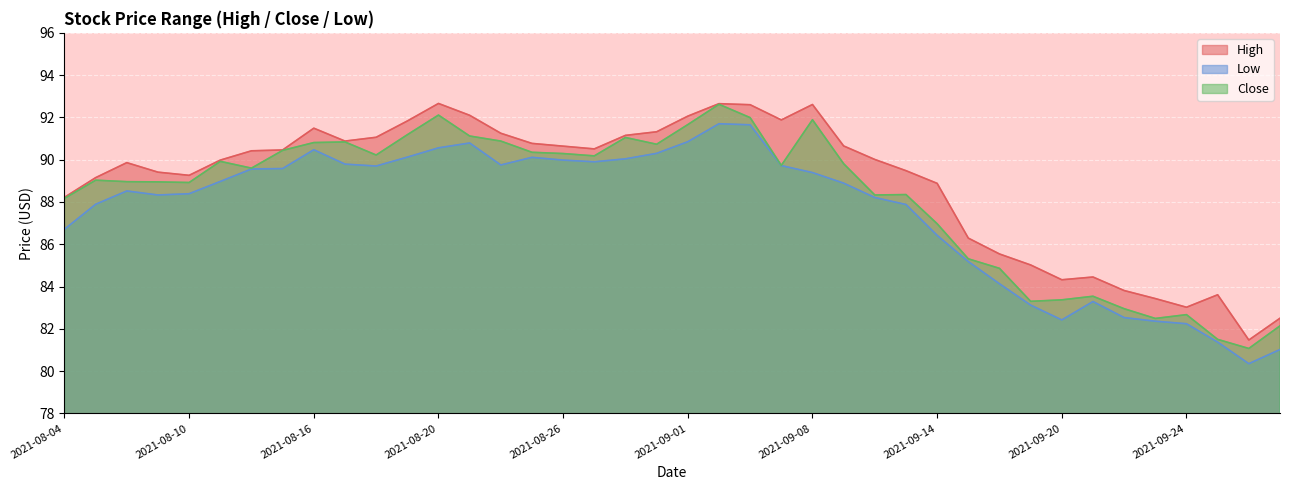

Which series has the largest total across all categories?

High